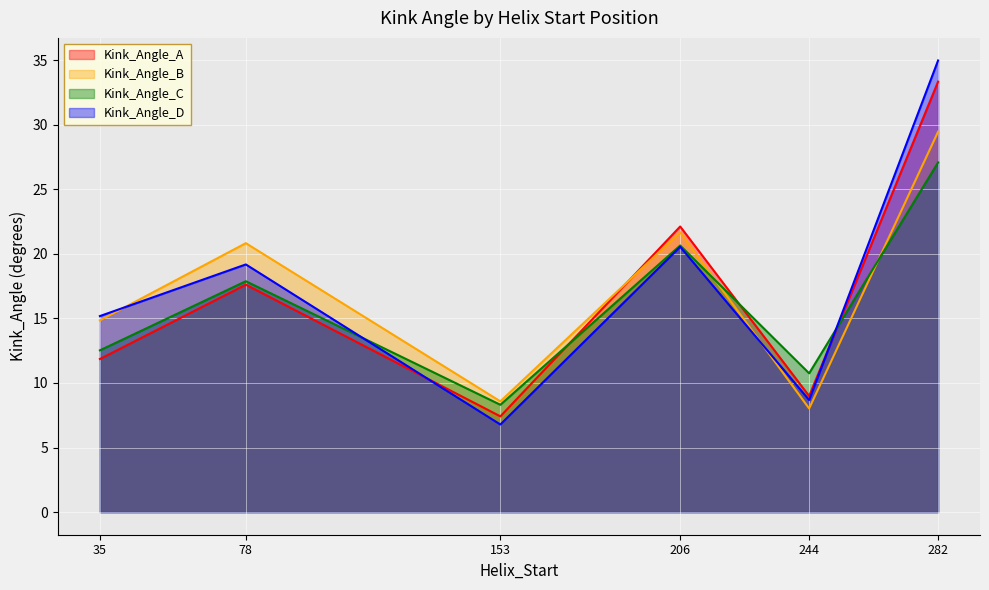

What is the difference between the Kink_Angle_A values at 35 and 153?

4.4